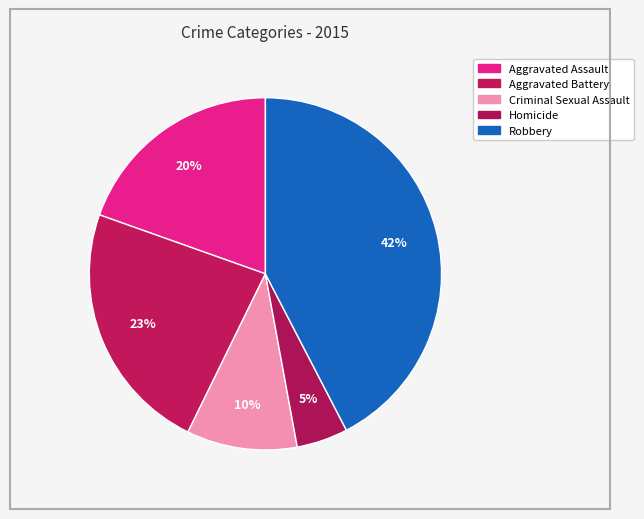

Count the number of slices in the pie.

5